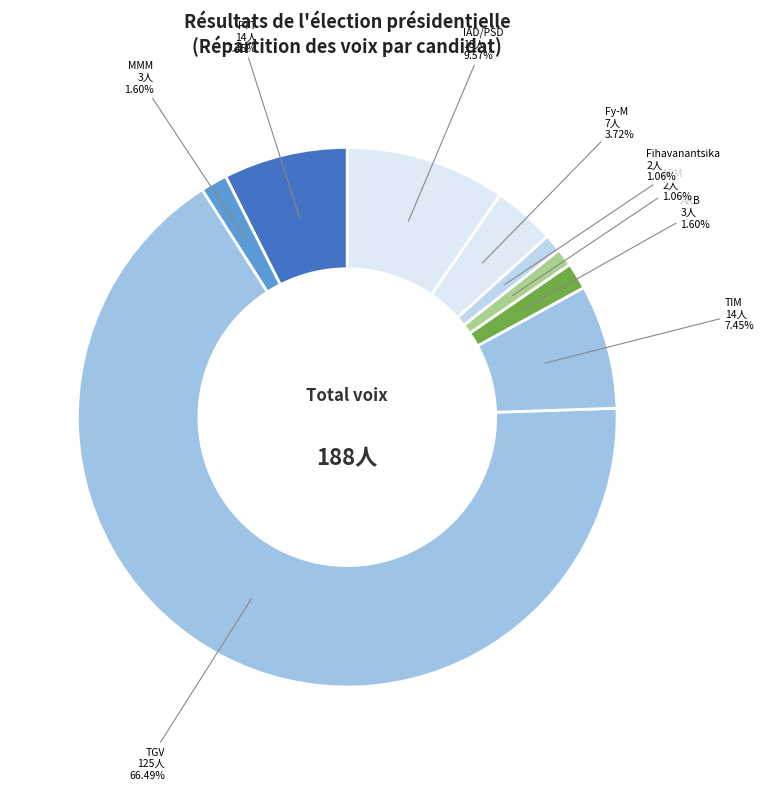

Combined, do MMM and Fy-M account for over 50%?

No